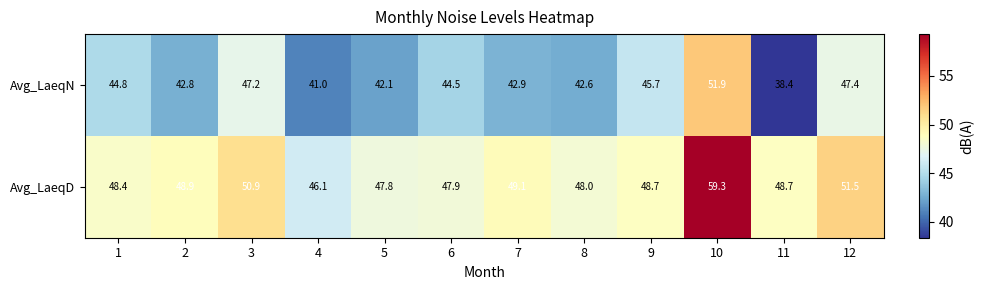

What is the difference between the highest and lowest values at 2?

6.1